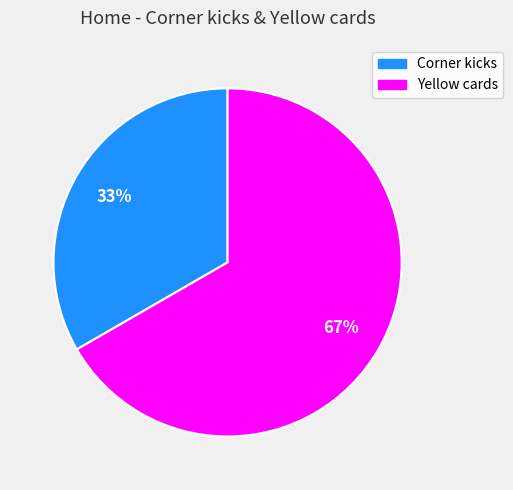

Combined, do Yellow cards and Corner kicks account for over 50%?

Yes